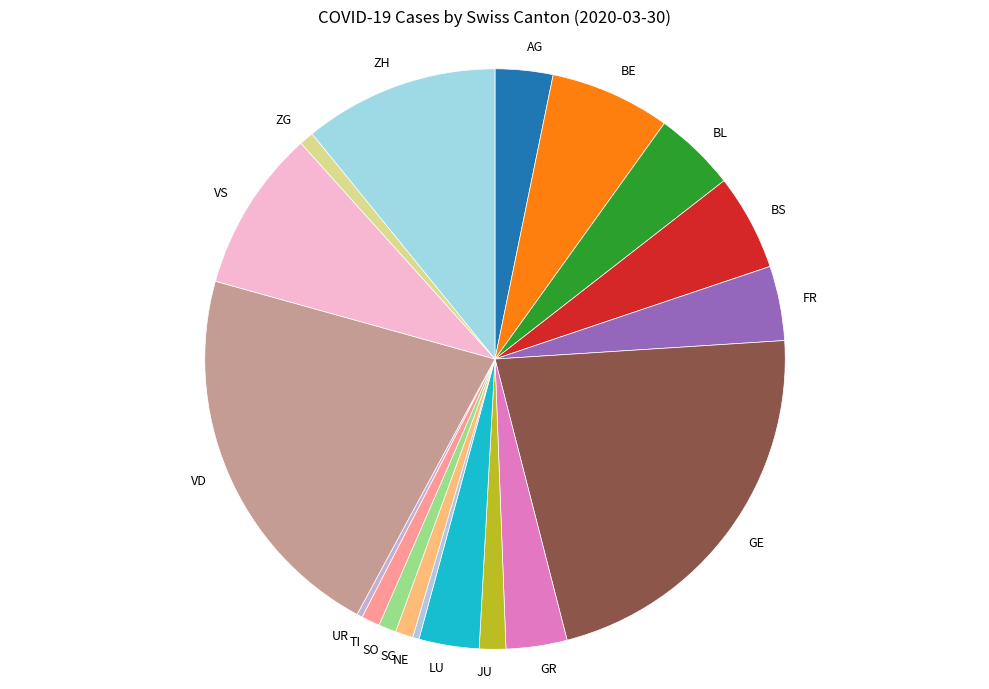

Which category has the biggest portion of the pie?

GE